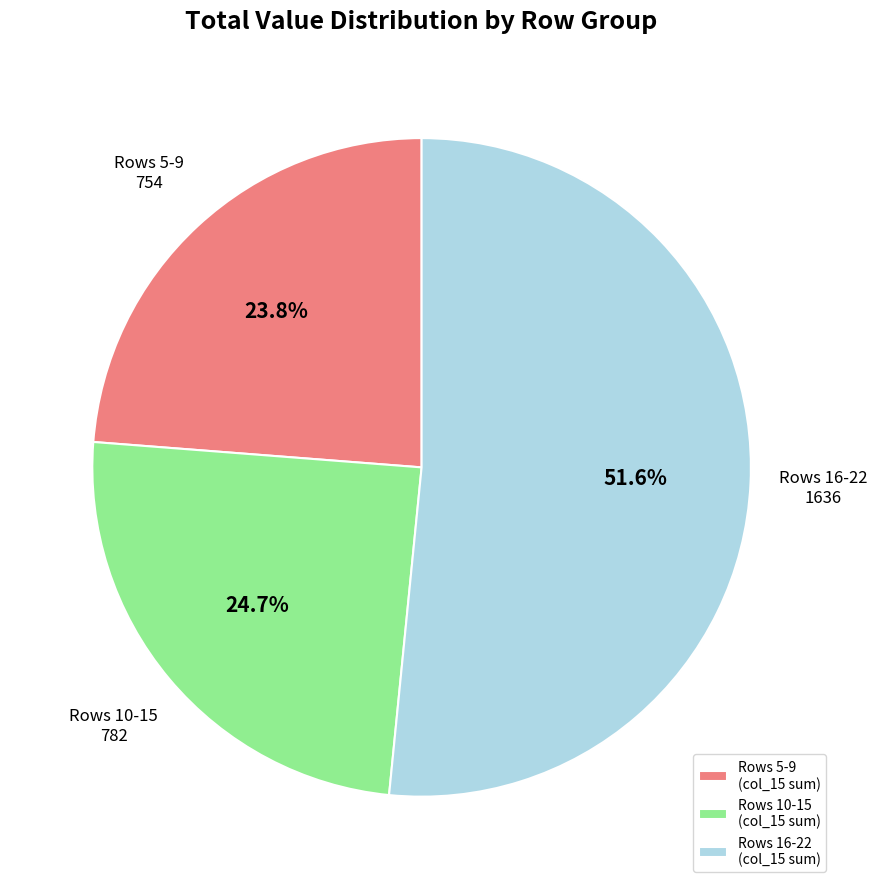

What is the smallest slice in the pie chart?

Rows 5-9 (col_15 sum)